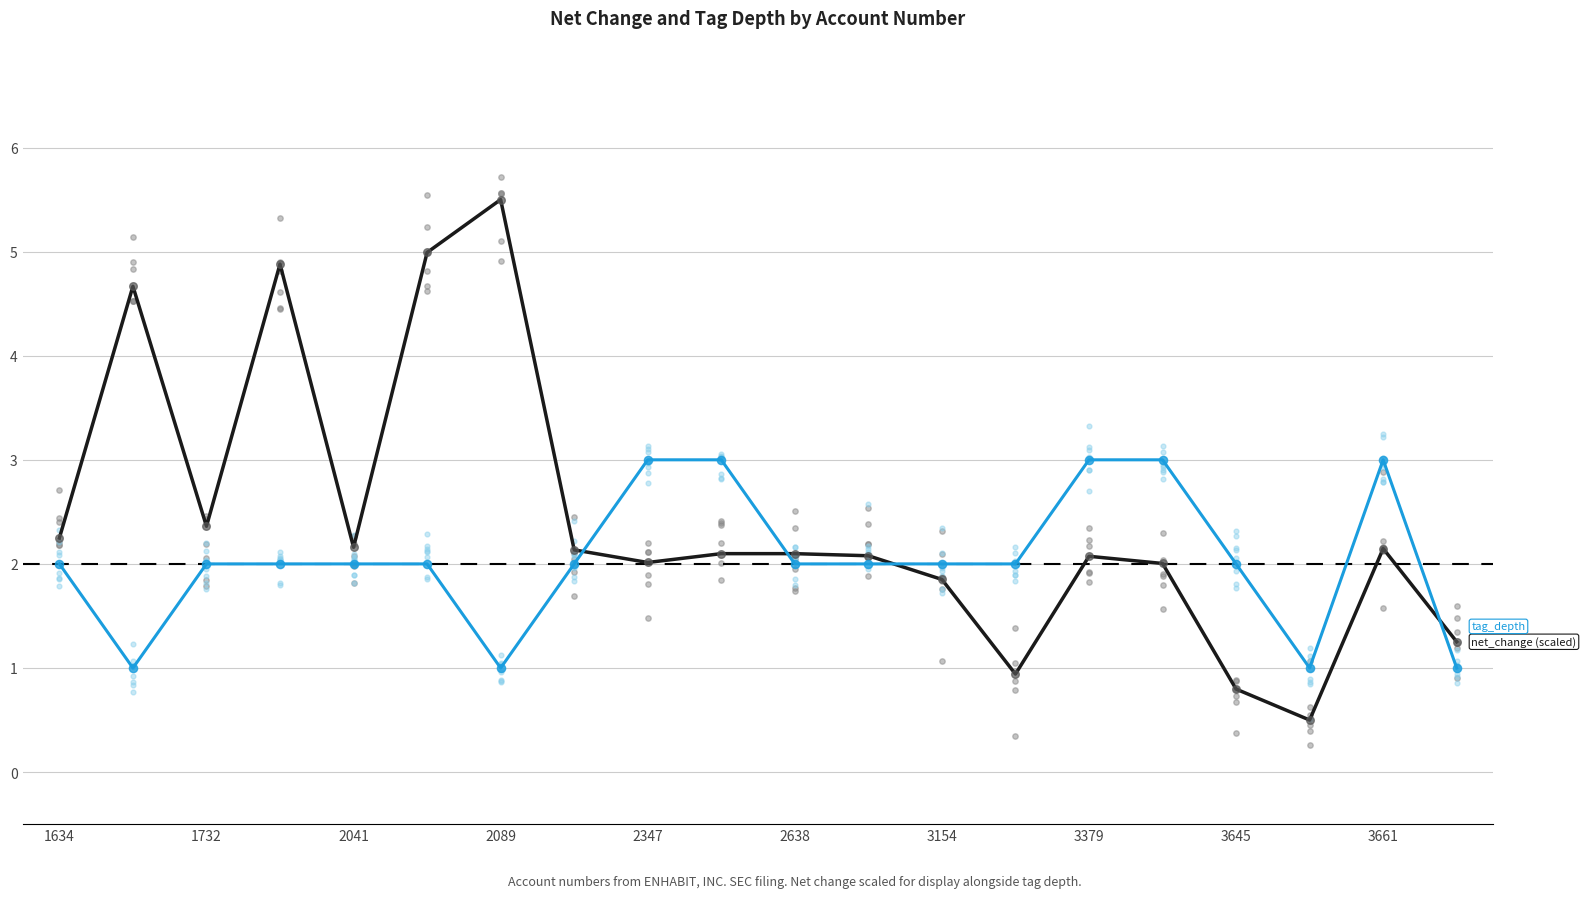

Which series reaches the maximum Y coordinate?

net_change